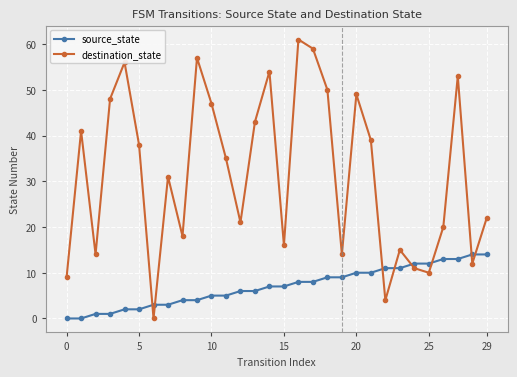

What is the value of the source_state point at the 29th from the left?

14